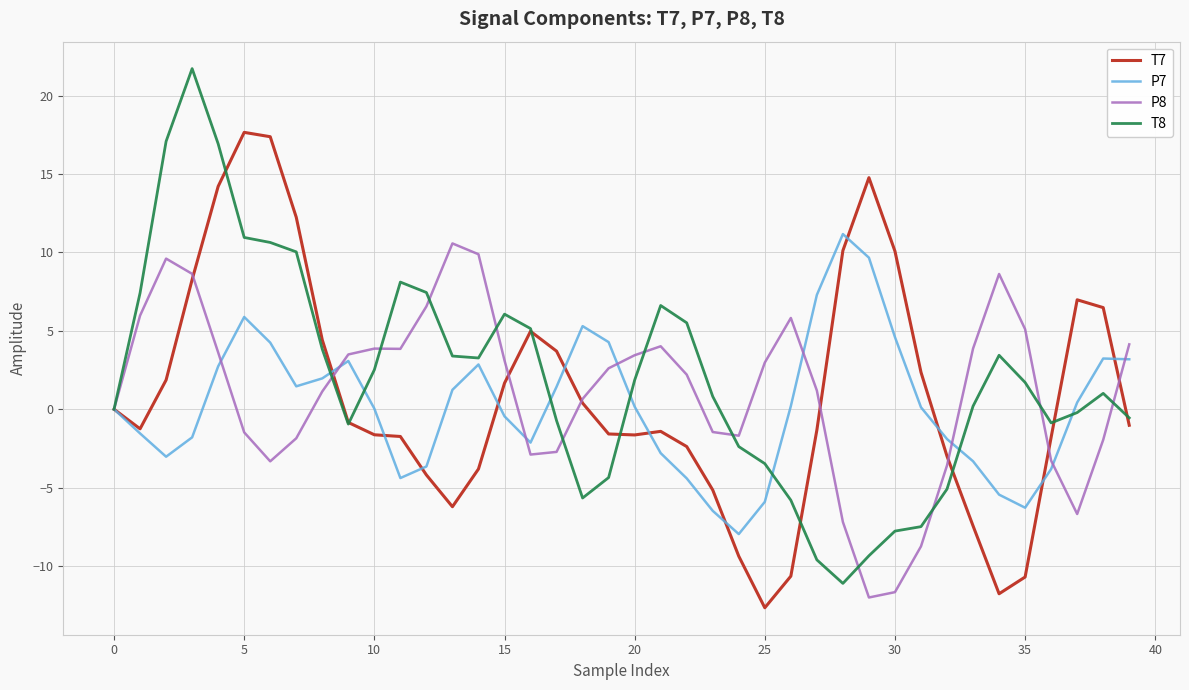

What is the highest value of the P7 series?

11.2